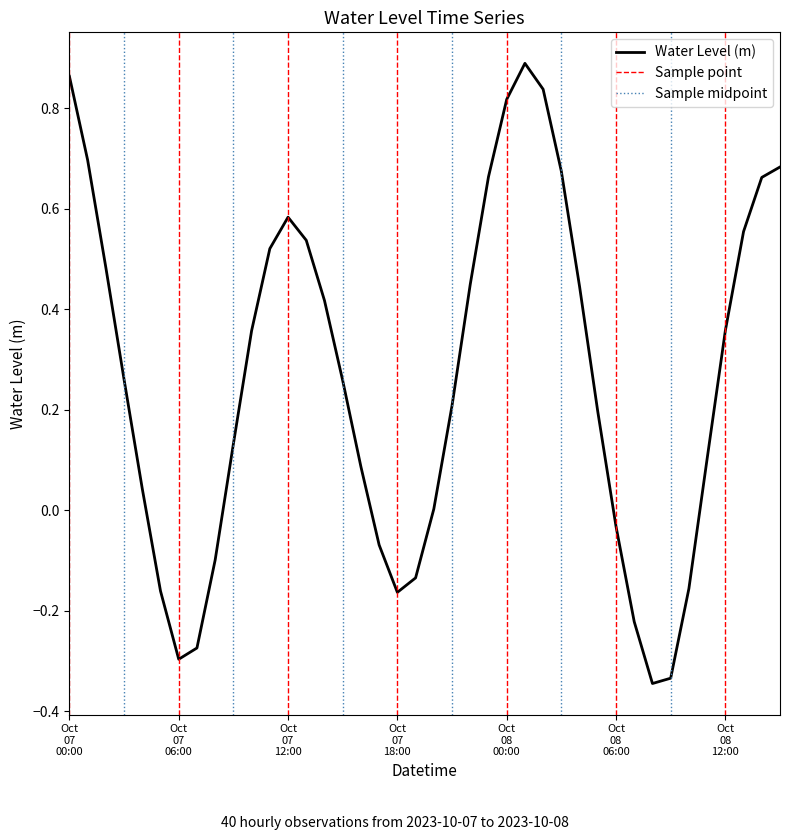

Rank the categories by value from lowest to highest.

2023-10-08 08:00, 2023-10-08 09:00, 2023-10-07 06:00, 2023-10-07 07:00, 2023-10-08 07:00, 2023-10-07 18:00, 2023-10-07 05:00, 2023-10-08 10:00, 2023-10-07 19:00, 2023-10-07 08:00, 2023-10-07 17:00, 2023-10-08 06:00, 2023-10-07 20:00, 2023-10-07 04:00, 2023-10-07 16:00, 2023-10-08 11:00, 2023-10-07 09:00, 2023-10-08 05:00, 2023-10-07 21:00, 2023-10-07 15:00, 2023-10-07 03:00, 2023-10-07 10:00, 2023-10-08 12:00, 2023-10-07 14:00, 2023-10-08 04:00, 2023-10-07 22:00, 2023-10-07 02:00, 2023-10-07 11:00, 2023-10-07 13:00, 2023-10-08 13:00, 2023-10-07 12:00, 2023-10-08 14:00, 2023-10-07 23:00, 2023-10-08 03:00, 2023-10-08 15:00, 2023-10-07 01:00, 2023-10-08 00:00, 2023-10-08 02:00, 2023-10-07 00:00, 2023-10-08 01:00